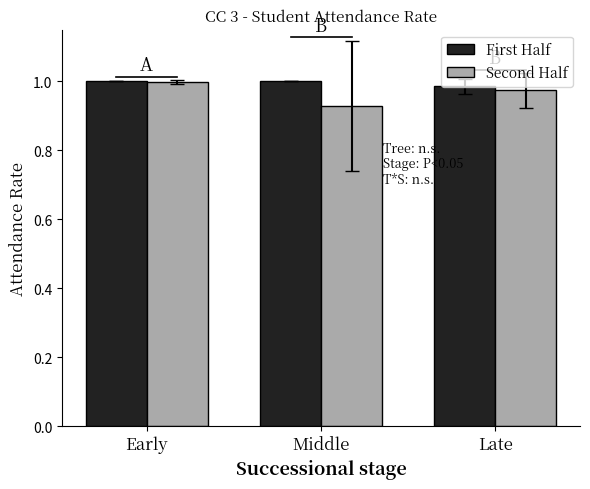

At which category does the chart reach its minimum across all series?

Middle